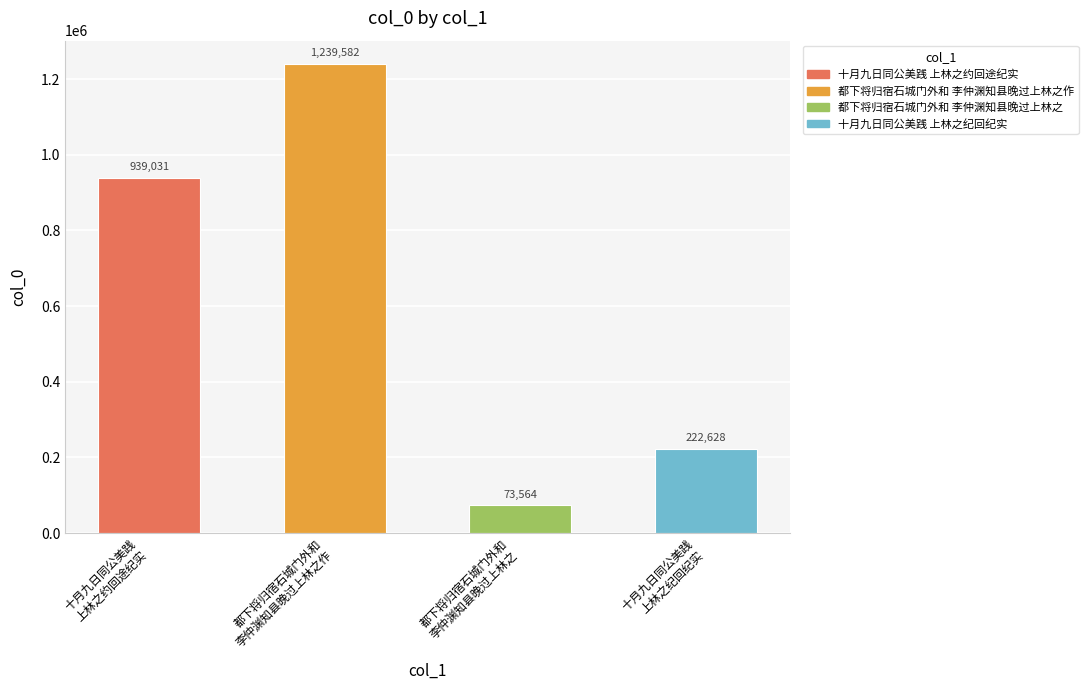

What value does the data have at 十月九日同公美践
上林之约回途纪实?

939031